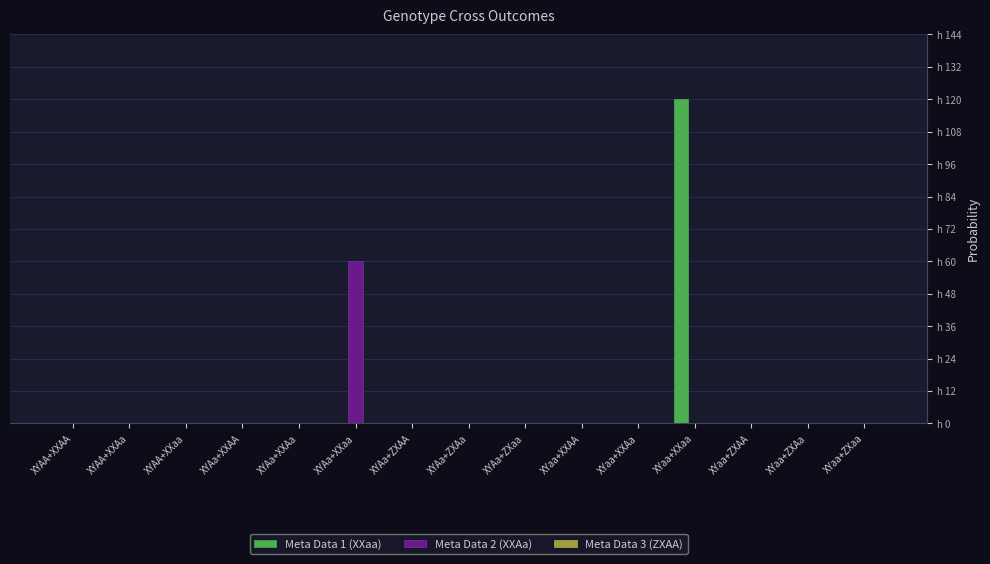

Rank the series by their average value, from lowest to highest.

Meta Data 3 (ZXAA), Meta Data 2 (XXAa), Meta Data 1 (XXaa)